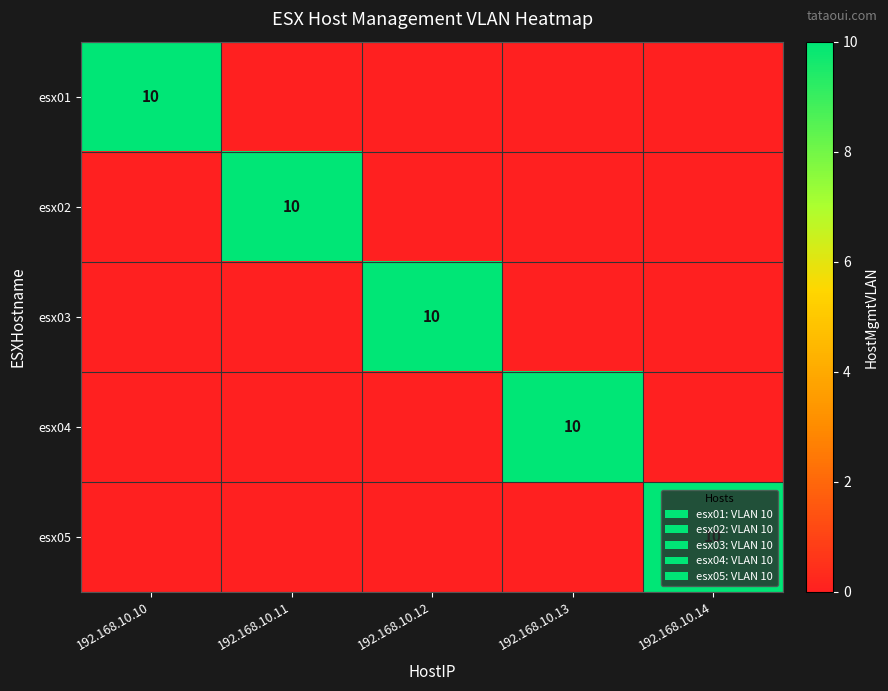

At how many categories does at least one series exceed 3?

5